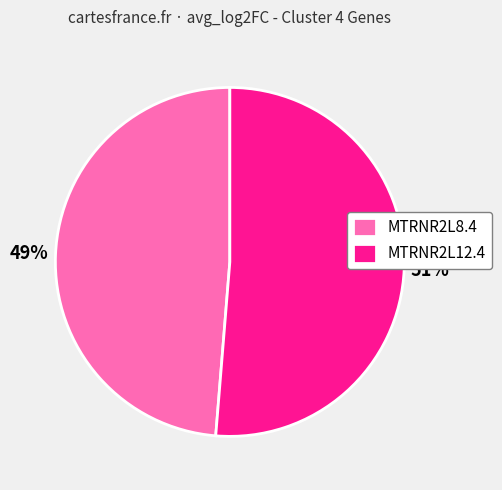

Rank the categories by value from highest to lowest.

MTRNR2L12.4, MTRNR2L8.4